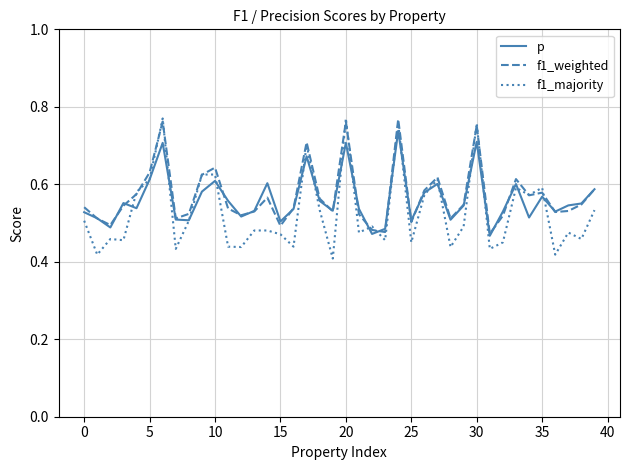

Which series has the largest range (max minus min)?

f1_majority